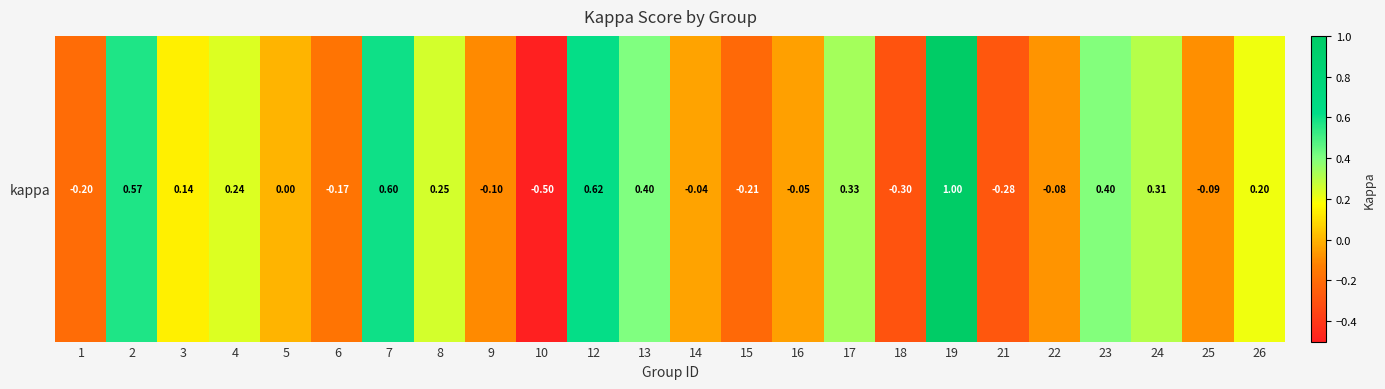

What is the difference between the maximum and second lowest values?

1.3